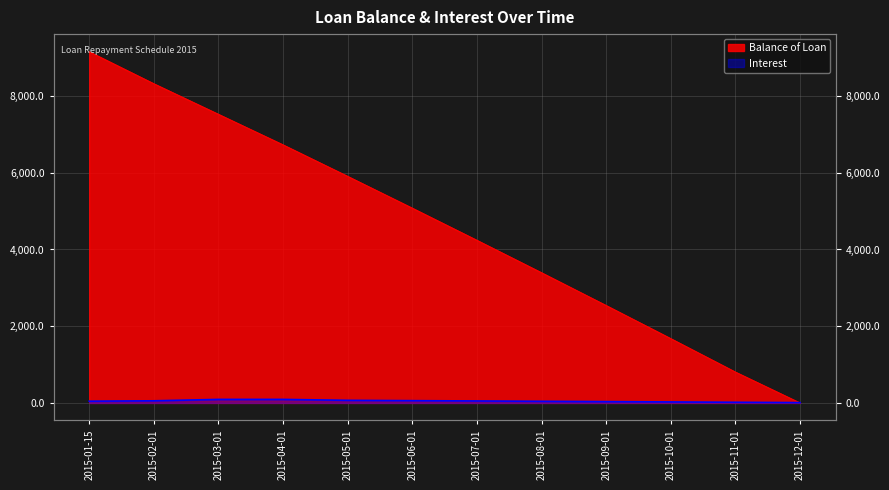

Is the value of Balance of Loan at 2015-05-01 greater than the value of Interest at 2015-07-01?

Yes